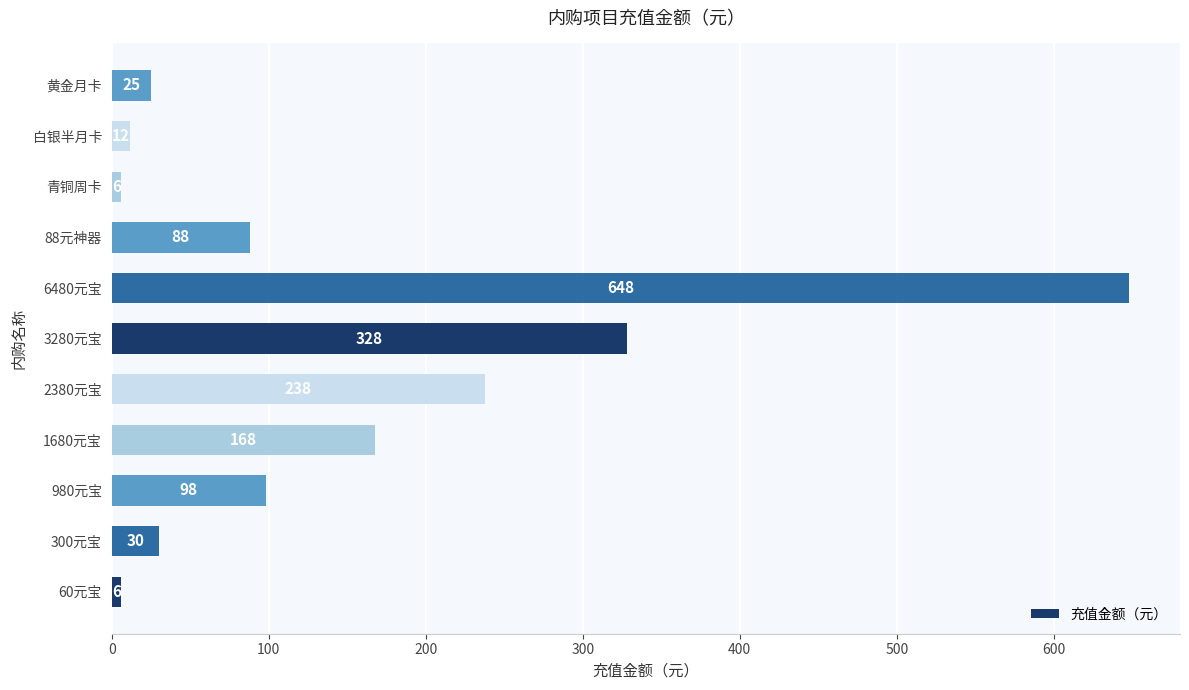

What is the difference between the second highest and second lowest values?

322